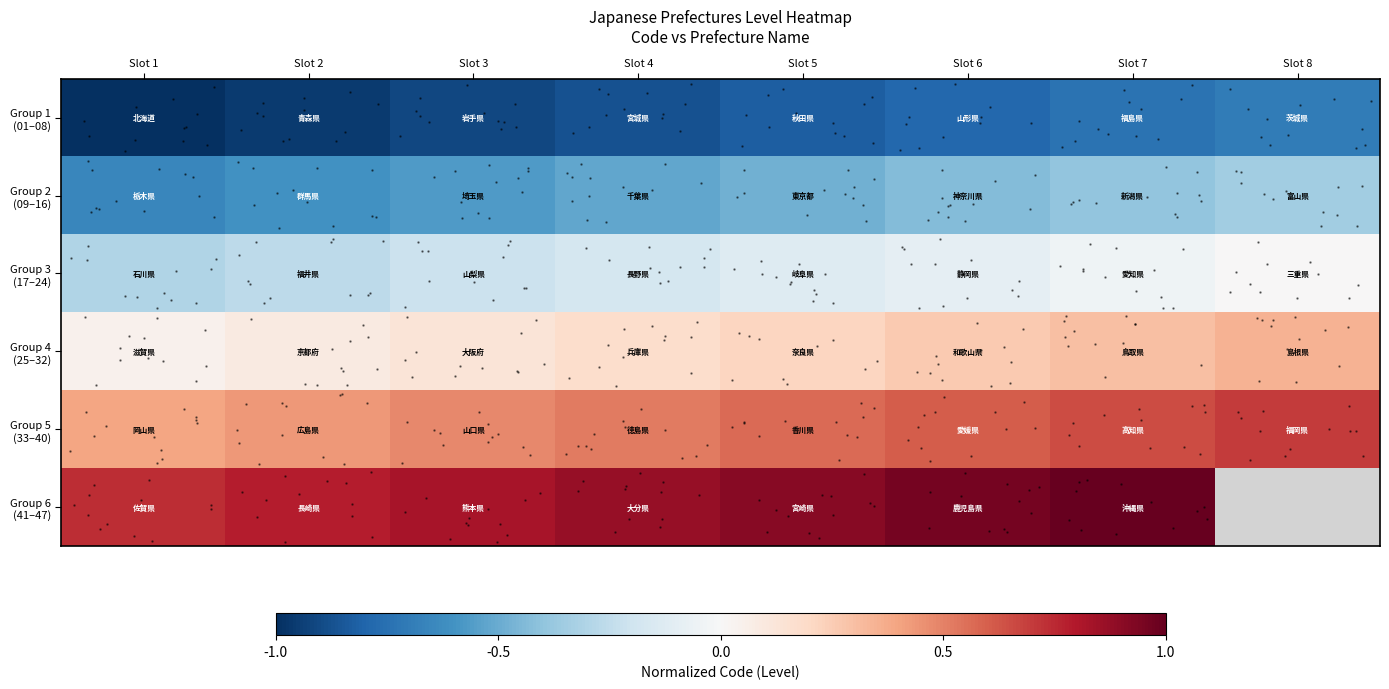

At which category is the sum across all series the highest?

Slot 7